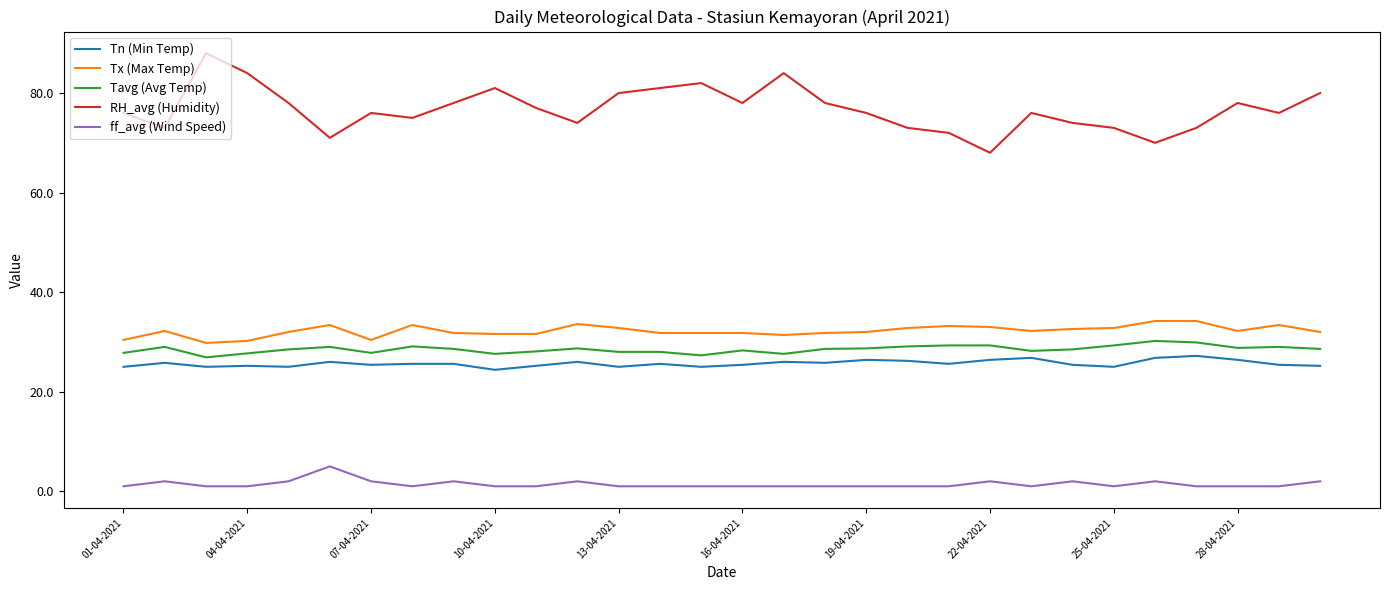

True or false: ff_avg (Wind Speed) and Tavg (Avg Temp) cross at least once.

False